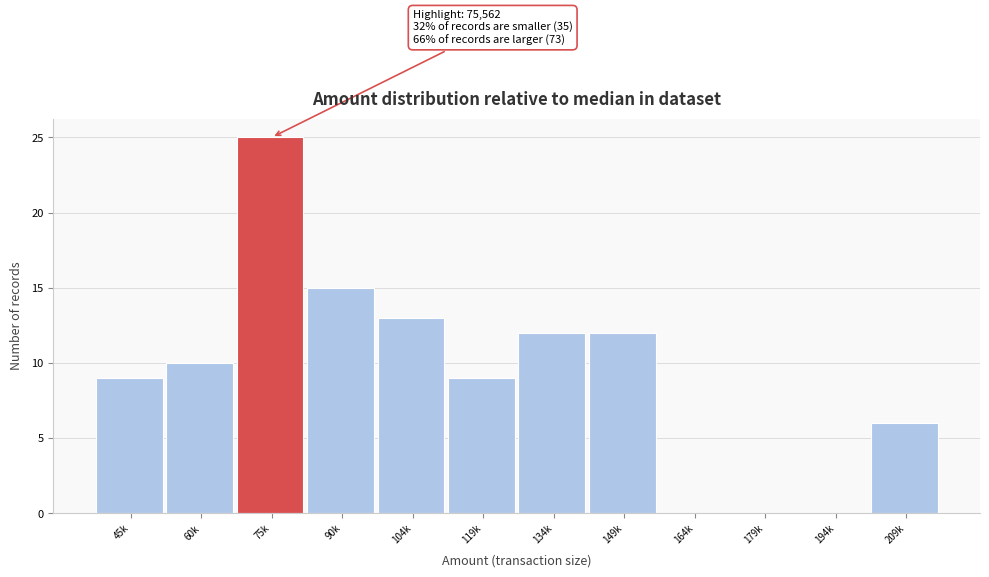

Reading left to right, extract all data points from this chart.

45k=9	60k=10	75k=25	90k=15	104k=13	119k=9	134k=12	149k=12	164k=0	179k=0	194k=0	209k=6